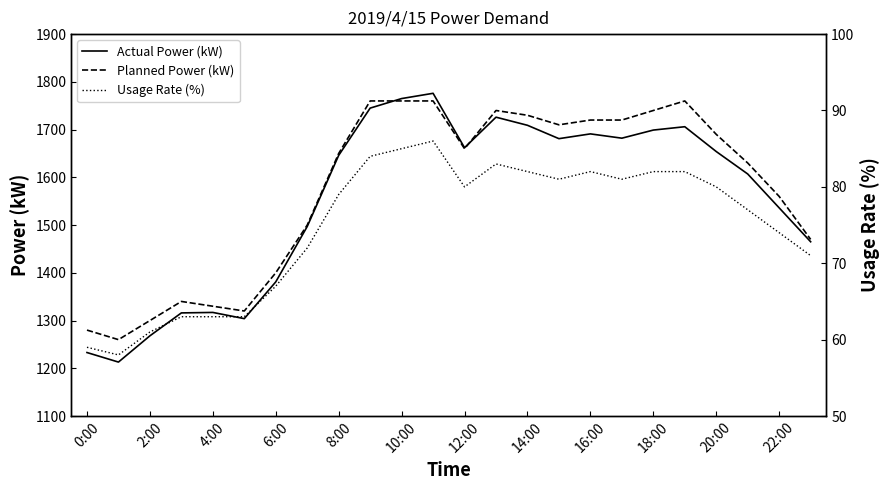

True or false: Planned Power (kW) has a value of 1400 at 6:00.

True